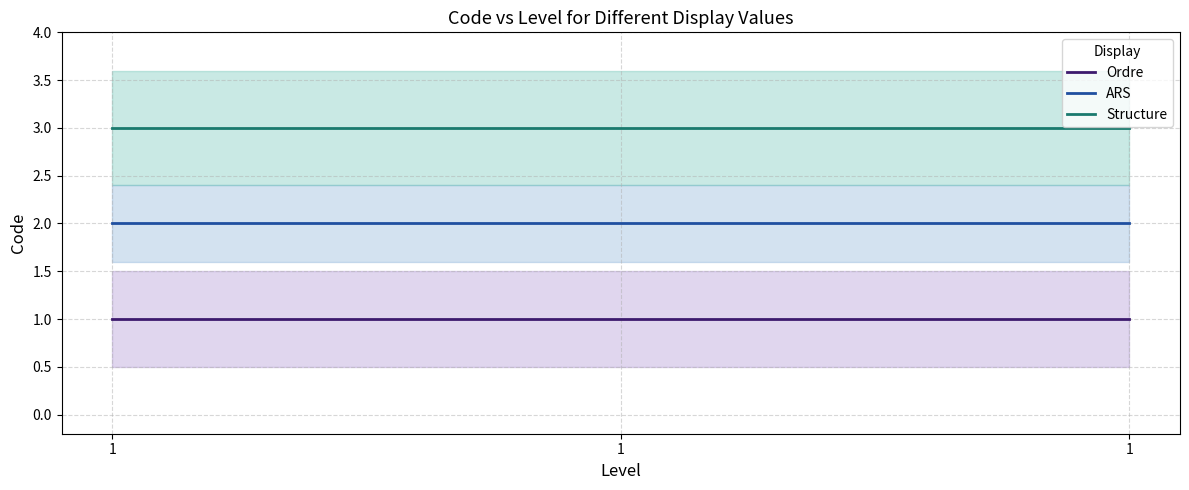

The ARS series shows 2 at 1. True or false?

True